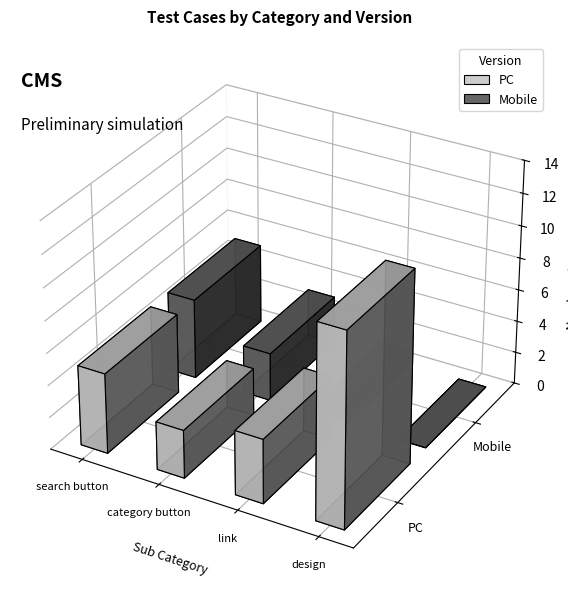

True or false: Mobile has a value of 8 at search button.

False